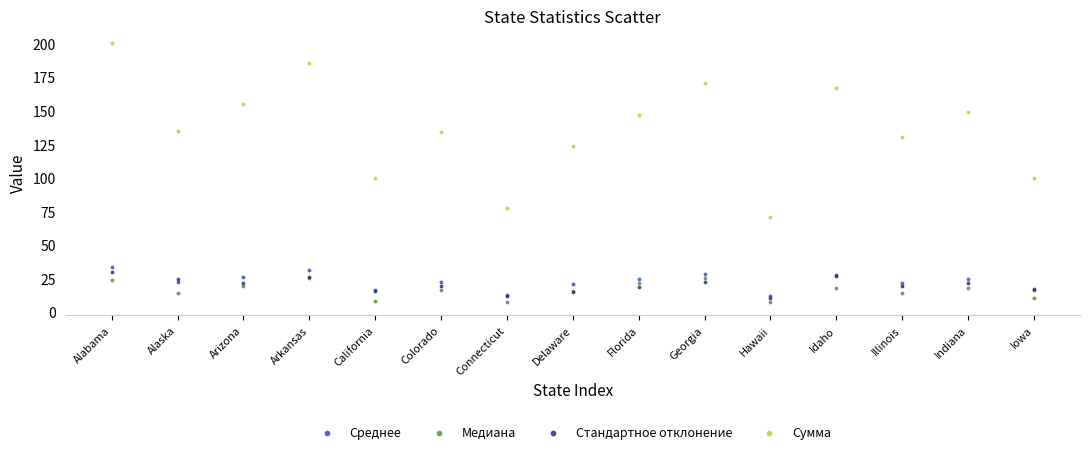

What are all the series names shown in the legend?

Среднее, Медиана, Стандартное отклонение, Сумма